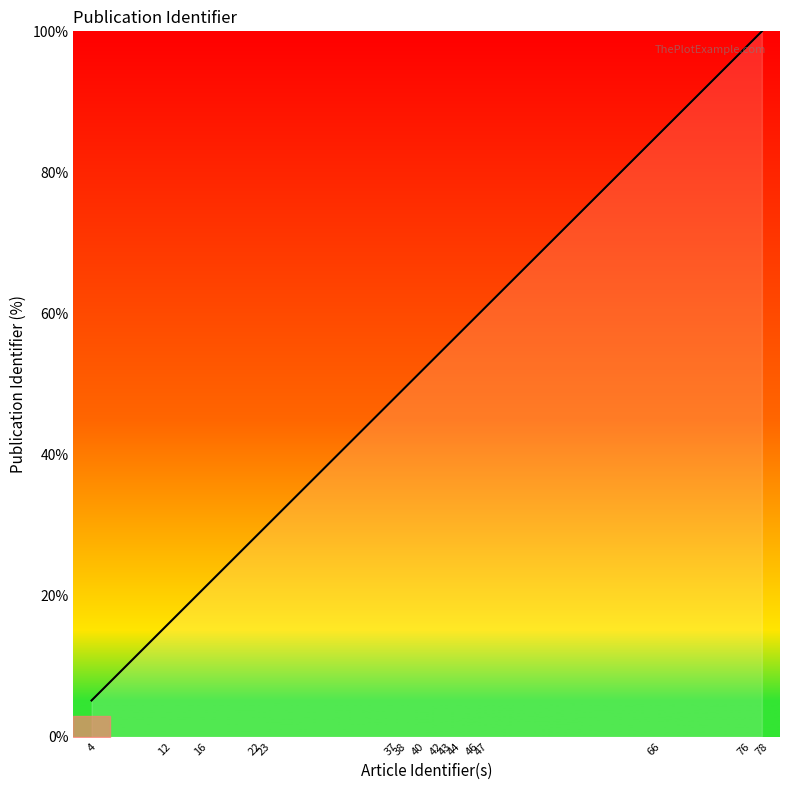

What is the minimum value shown in the chart?

5.1